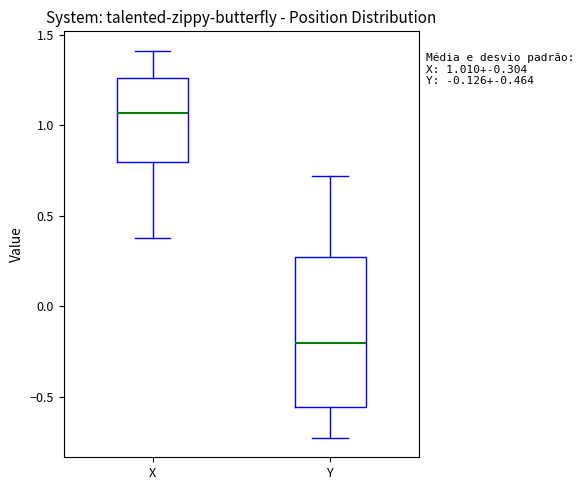

Which box is the tallest, from its lower edge to its upper edge?

Y